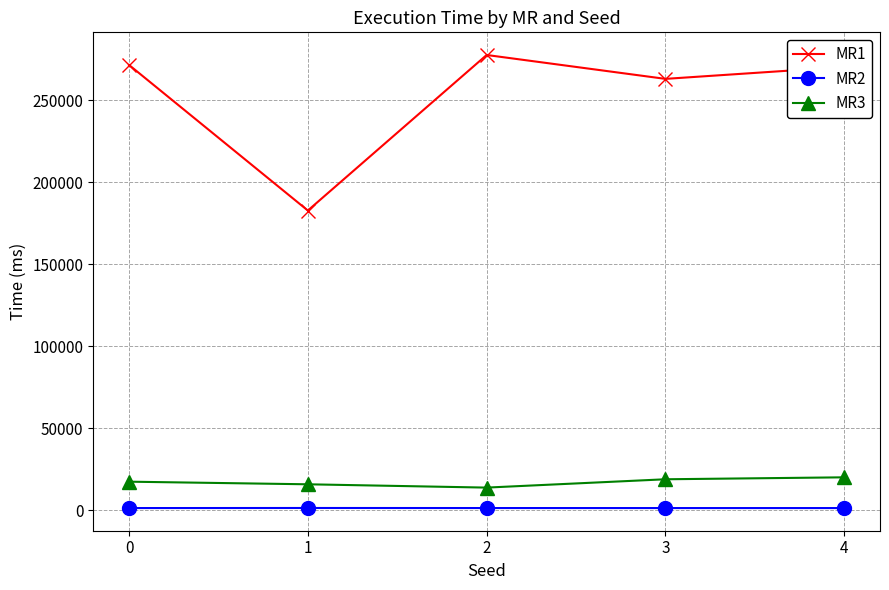

What is the difference between the maximum and minimum values in the MR1 series?

94806